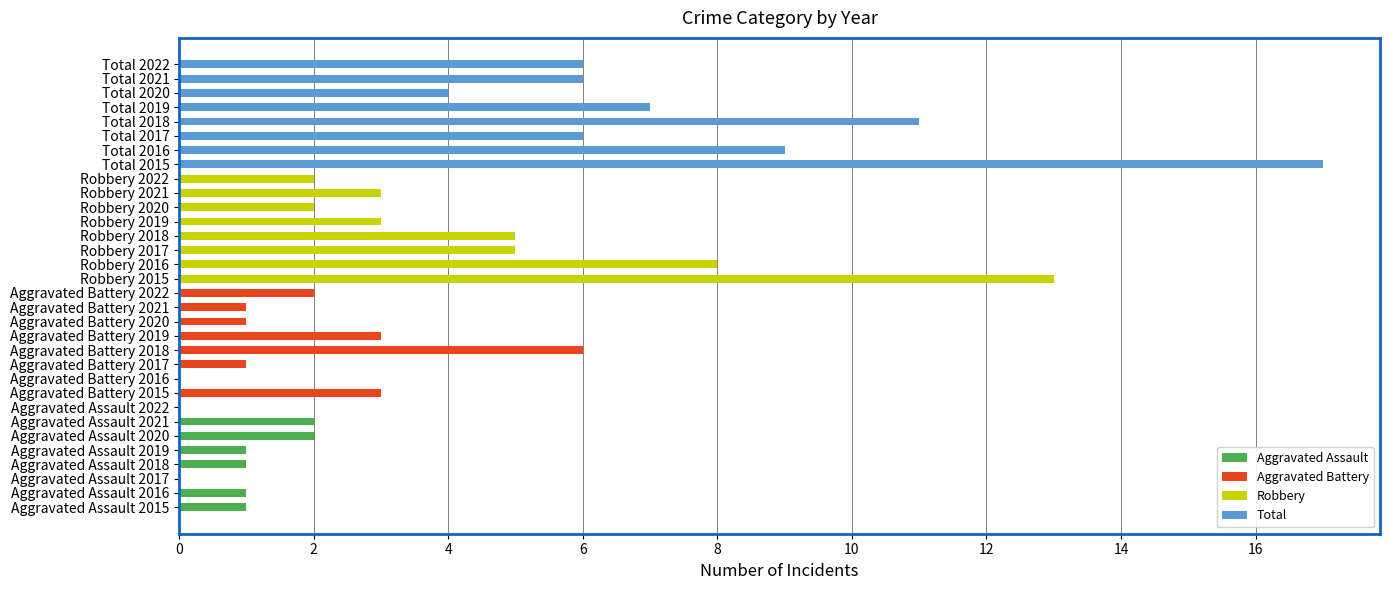

What is the difference between the maximum and minimum values in the Aggravated Battery series?

6